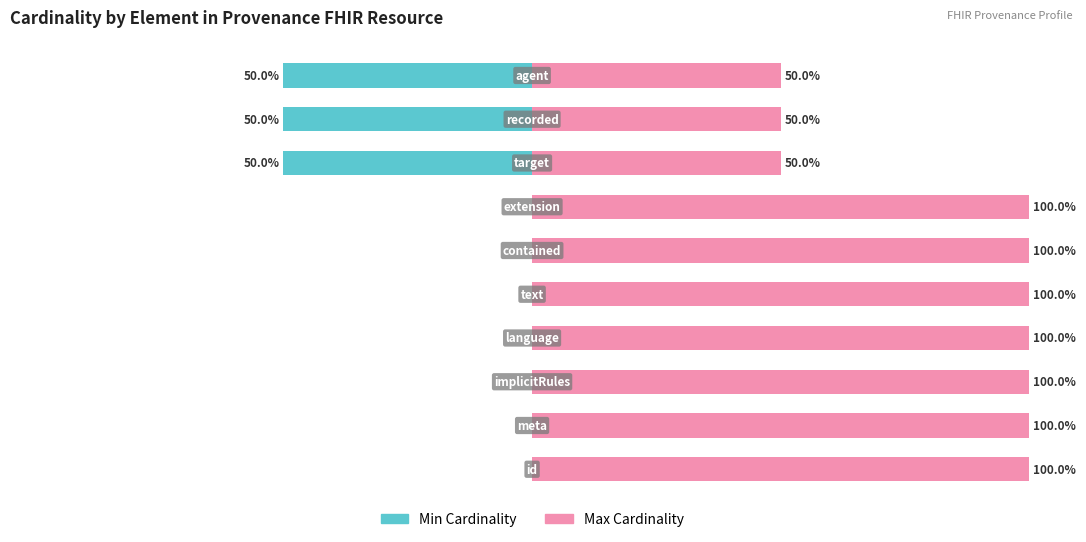

Is the value of Max Cardinality at 6 greater than the value of Min Cardinality at 2?

Yes